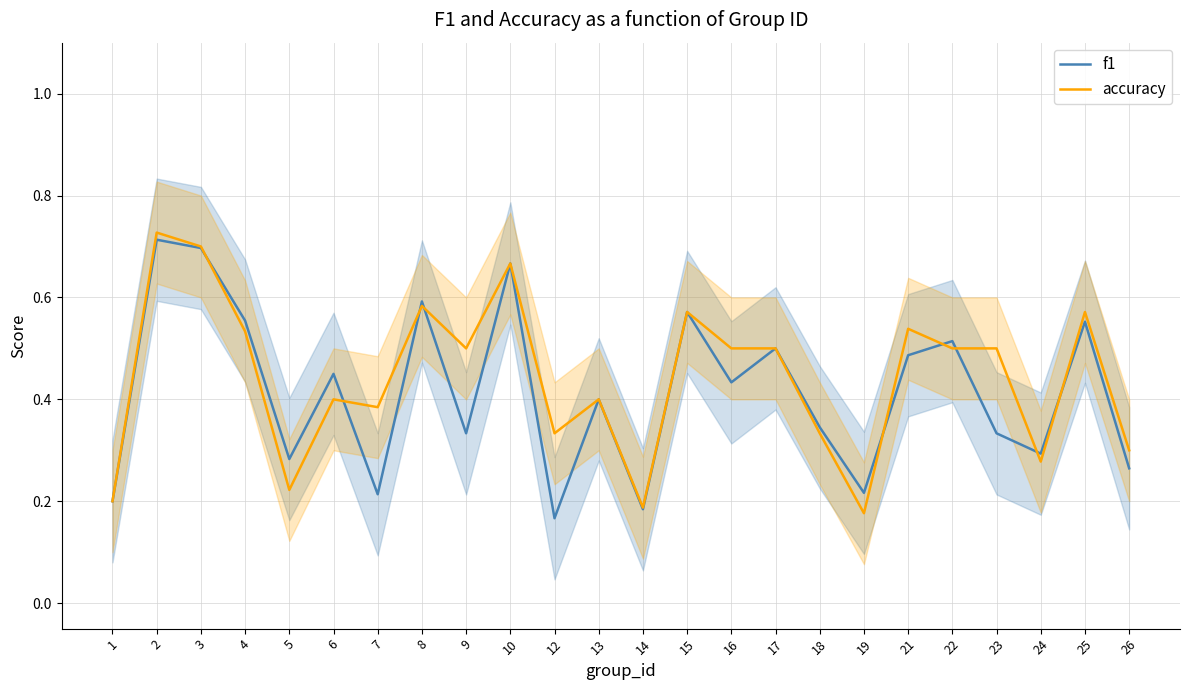

Which has a higher value, 10 or 22?

10